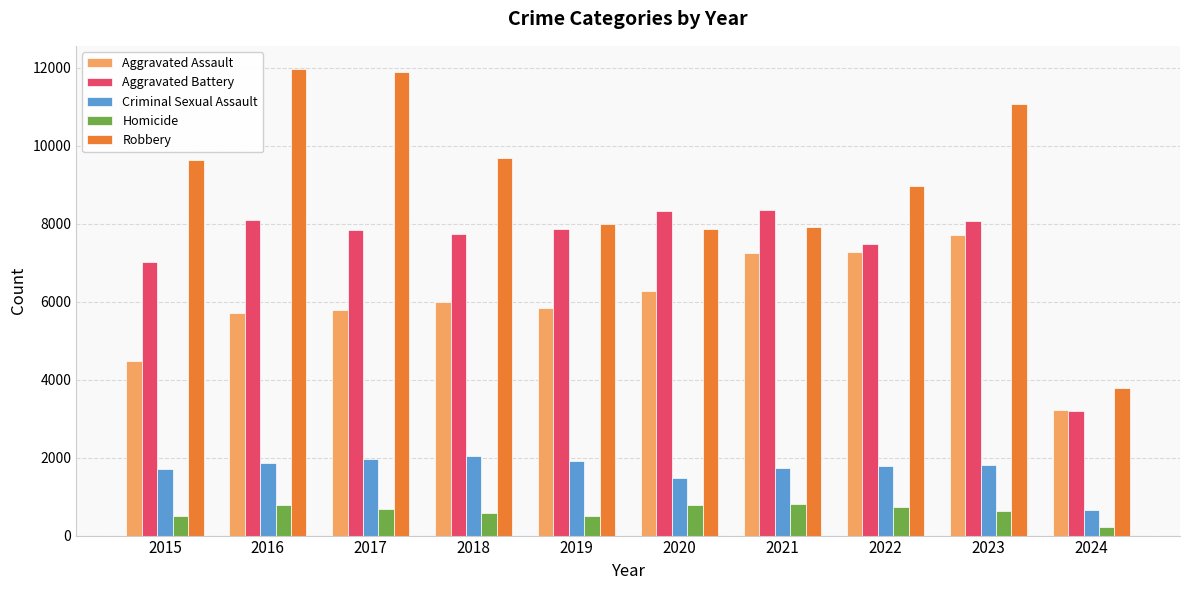

Rank the series by their maximum value, from highest to lowest.

Robbery, Aggravated Battery, Aggravated Assault, Criminal Sexual Assault, Homicide